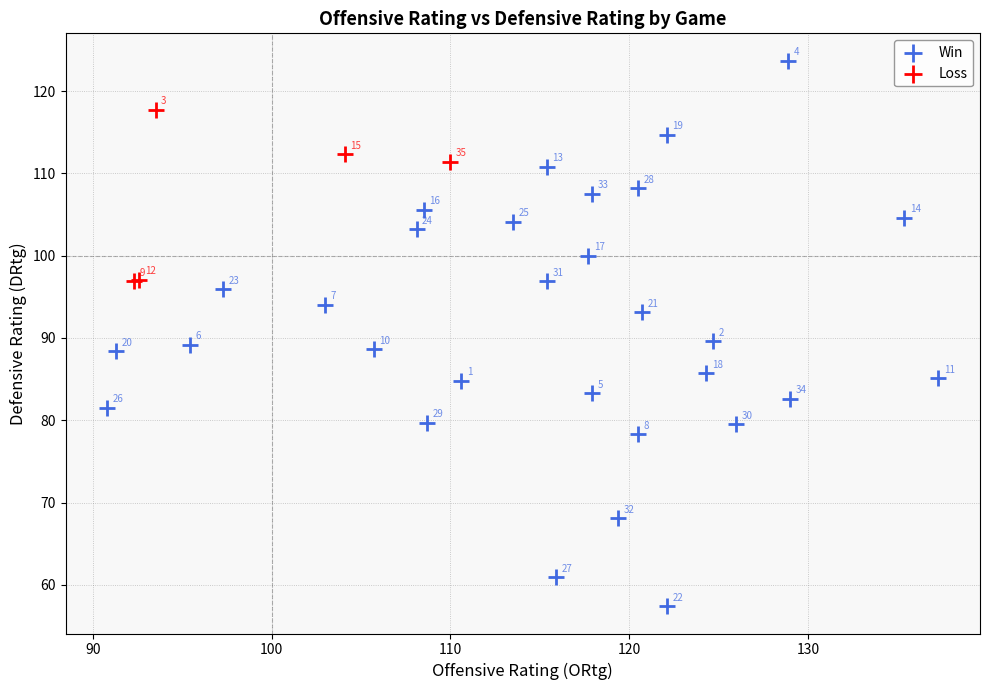

Which series contains the highest Y value?

Win